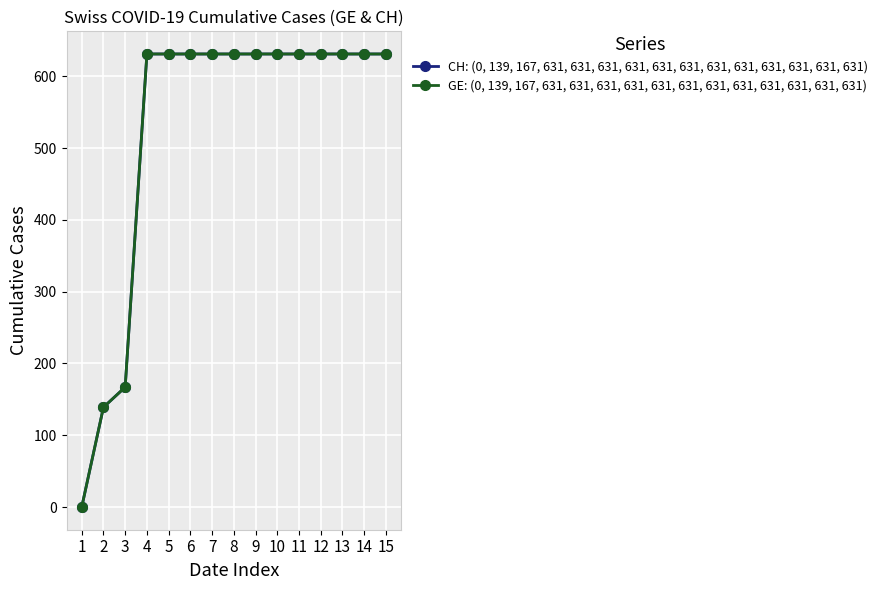

Reading right to left, extract all data points from this chart.

CH: (0, 139, 167, 631, 631, 631, 631, 631, 631, 631, 631, 631, 631, 631, 631): 15=631	14=631	13=631	12=631	11=631	10=631	9=631	8=631	7=631	6=631	5=631	4=631	3=167	2=139	1=0
GE: (0, 139, 167, 631, 631, 631, 631, 631, 631, 631, 631, 631, 631, 631, 631): 15=631	14=631	13=631	12=631	11=631	10=631	9=631	8=631	7=631	6=631	5=631	4=631	3=167	2=139	1=0